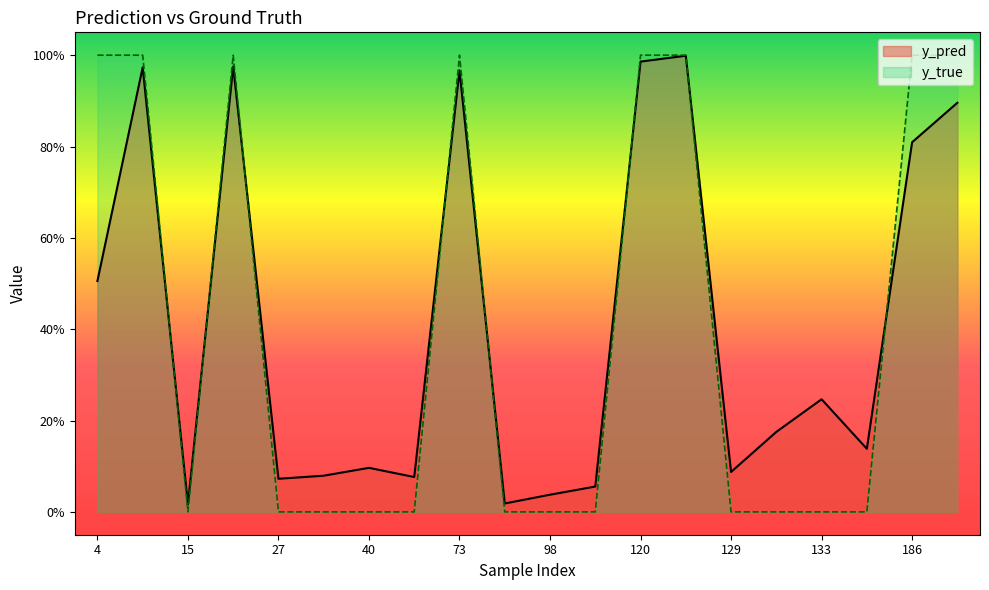

How many intersections are there between y_true and y_pred?

8